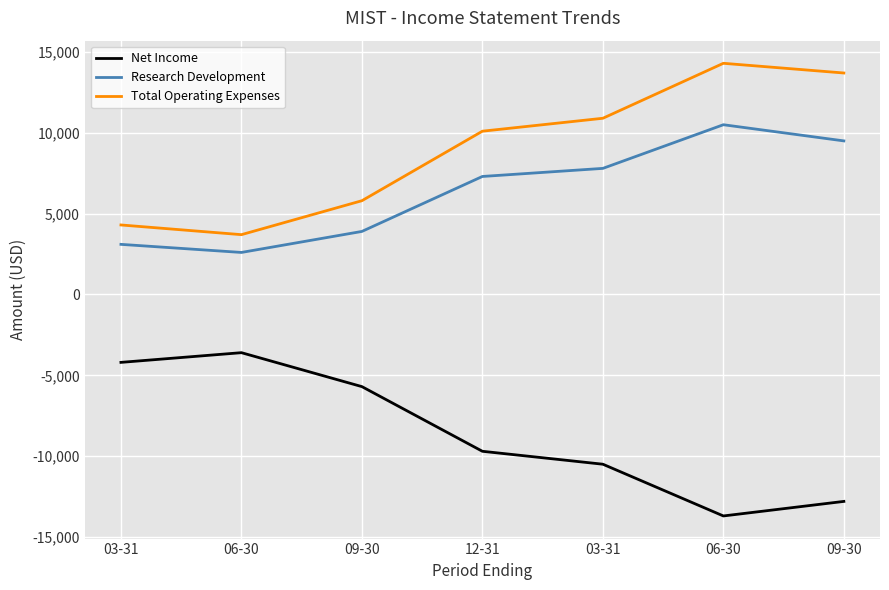

What is the minimum value shown in the chart?

-13700